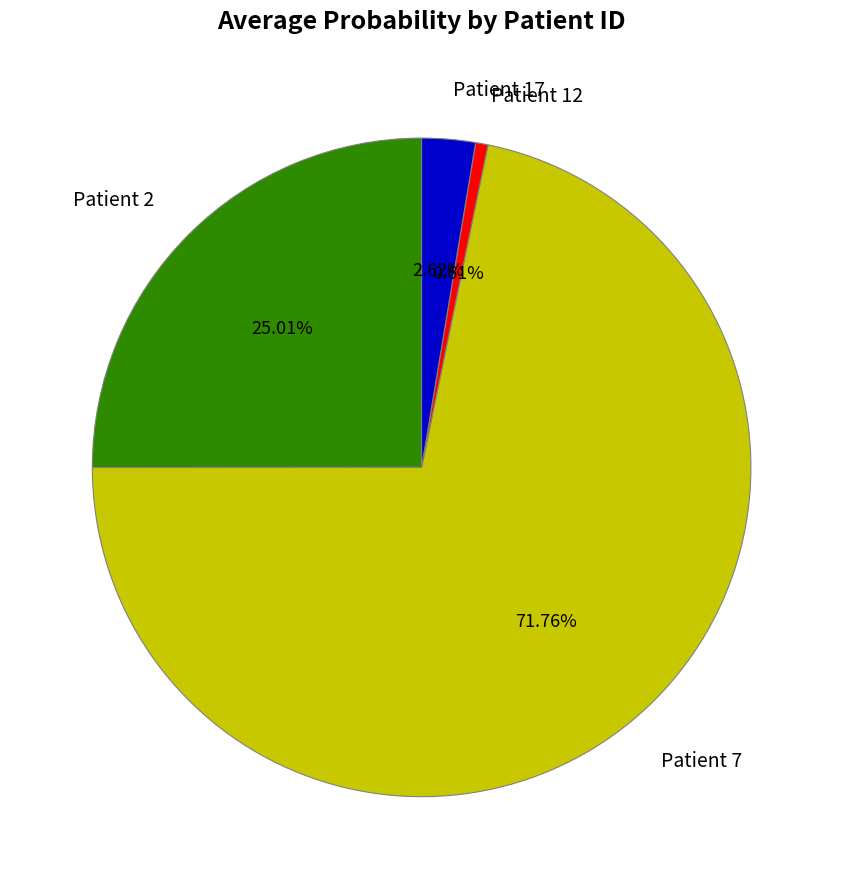

Is the sum of Patient 17 and Patient 2 greater than half?

No